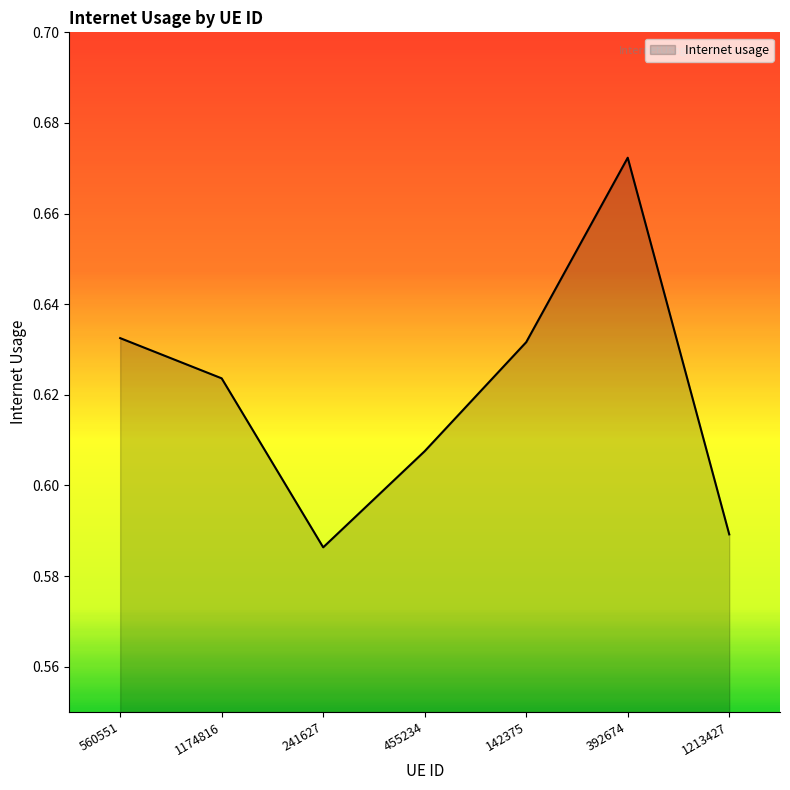

True or false: the data has more than 0 interior local peaks.

True